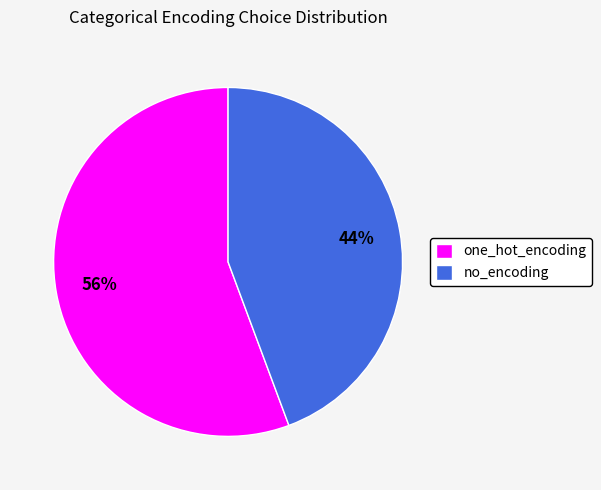

Which slice is the largest?

one_hot_encoding